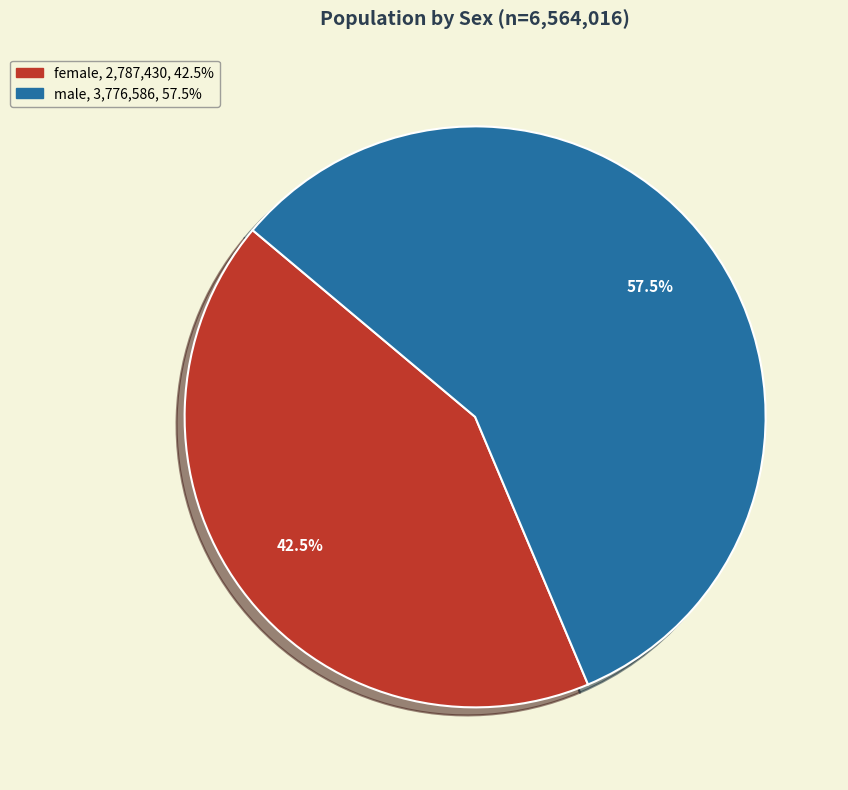

Combined, do male and female account for over 50%?

Yes